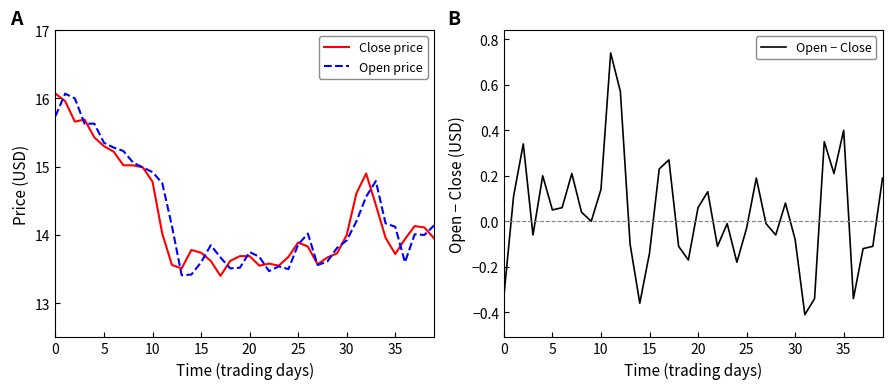

Is it true that Close price equals 13.8 at 26?

True